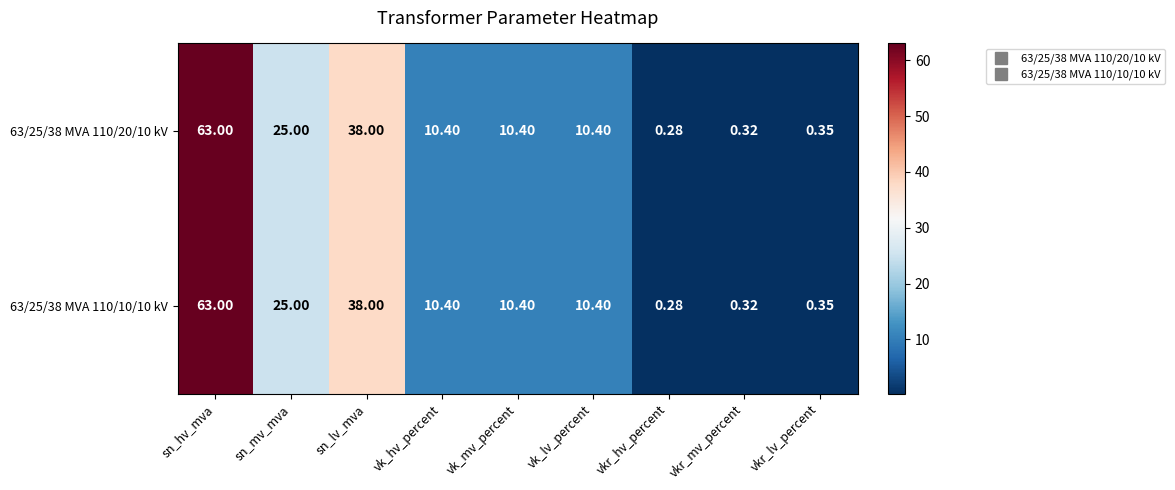

Is the value of 63/25/38 MVA 110/10/10 kV at sn_mv_mva greater than the value of 63/25/38 MVA 110/20/10 kV at vkr_hv_percent?

Yes